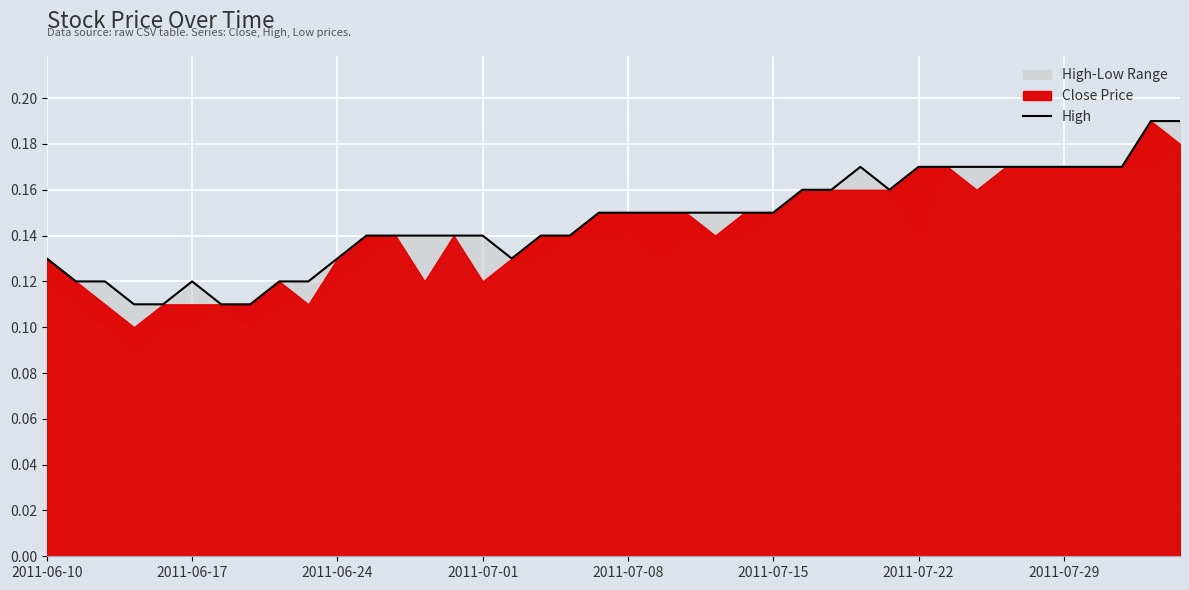

What is the difference between the maximum and minimum values?

0.1